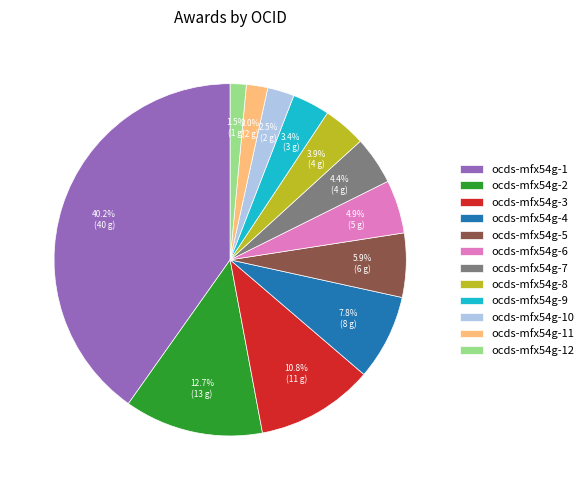

How many segments does this pie chart have?

12